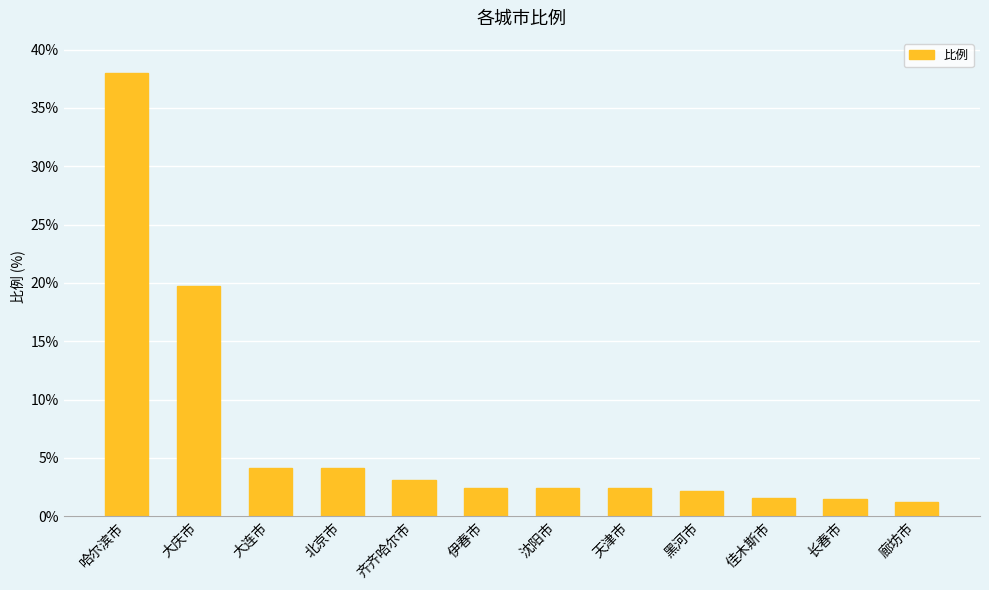

What is the label of the 10th bar from the left?

佳木斯市